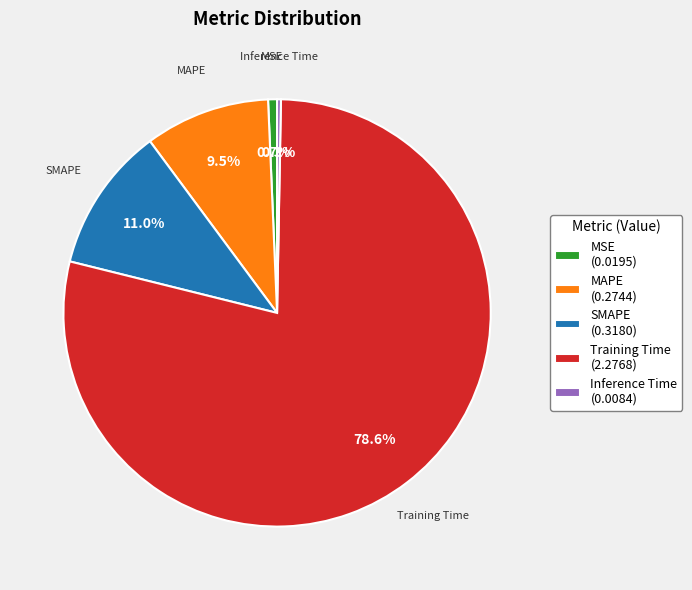

Between Training Time (2.2768) and MAPE (0.2744), which is larger?

Training Time (2.2768)